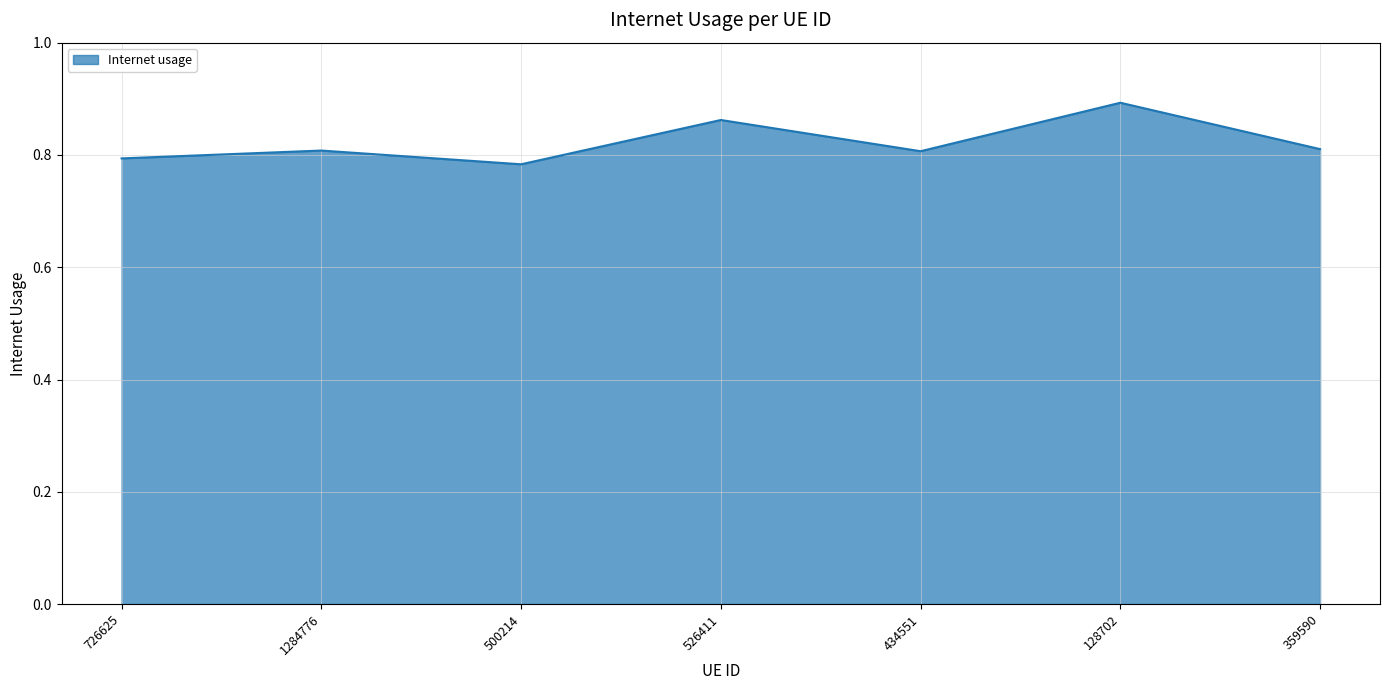

At which category does the data reach its first local valley?

500214